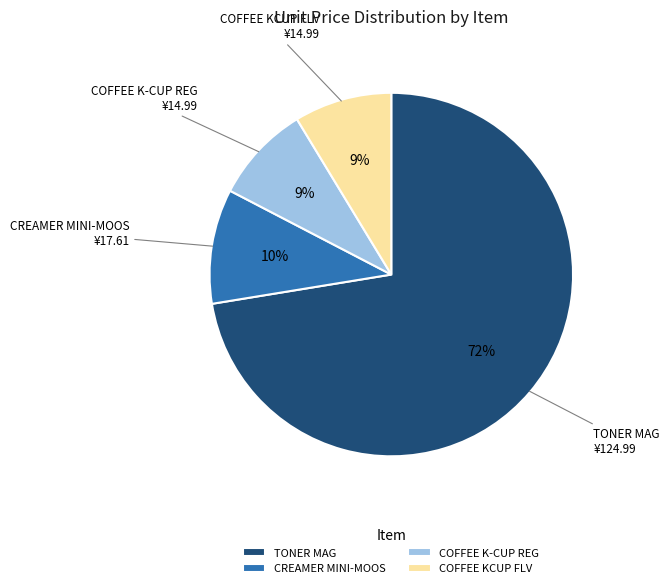

To the nearest percent, what is the average slice percentage?

25%